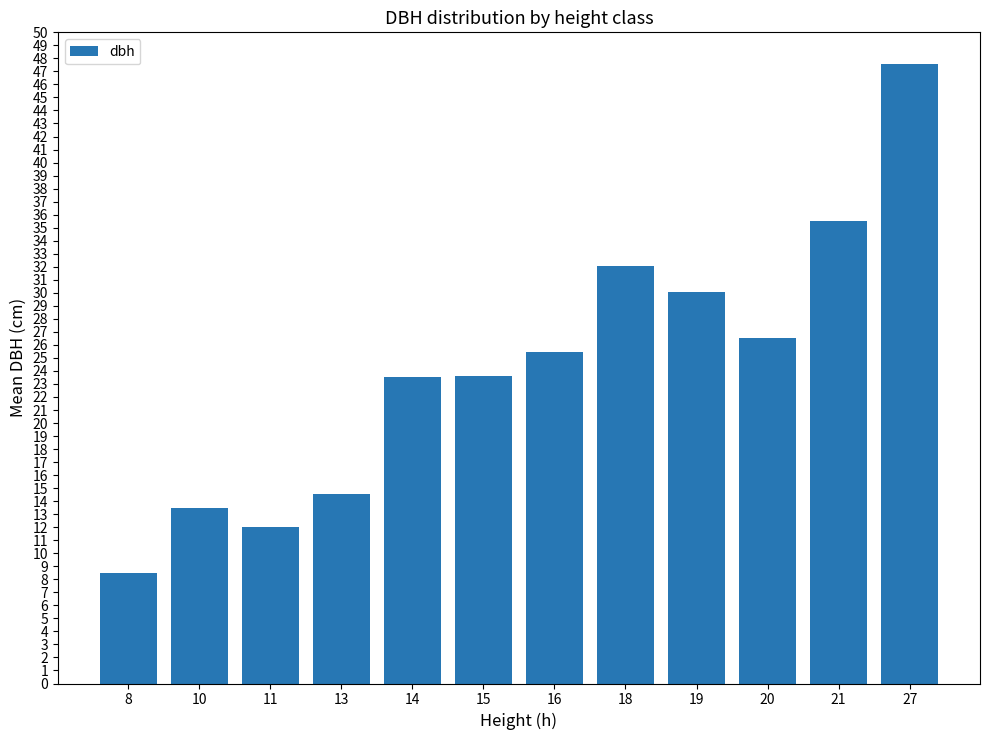

What is the ratio of the value at 18 to the value at 11?

2.7